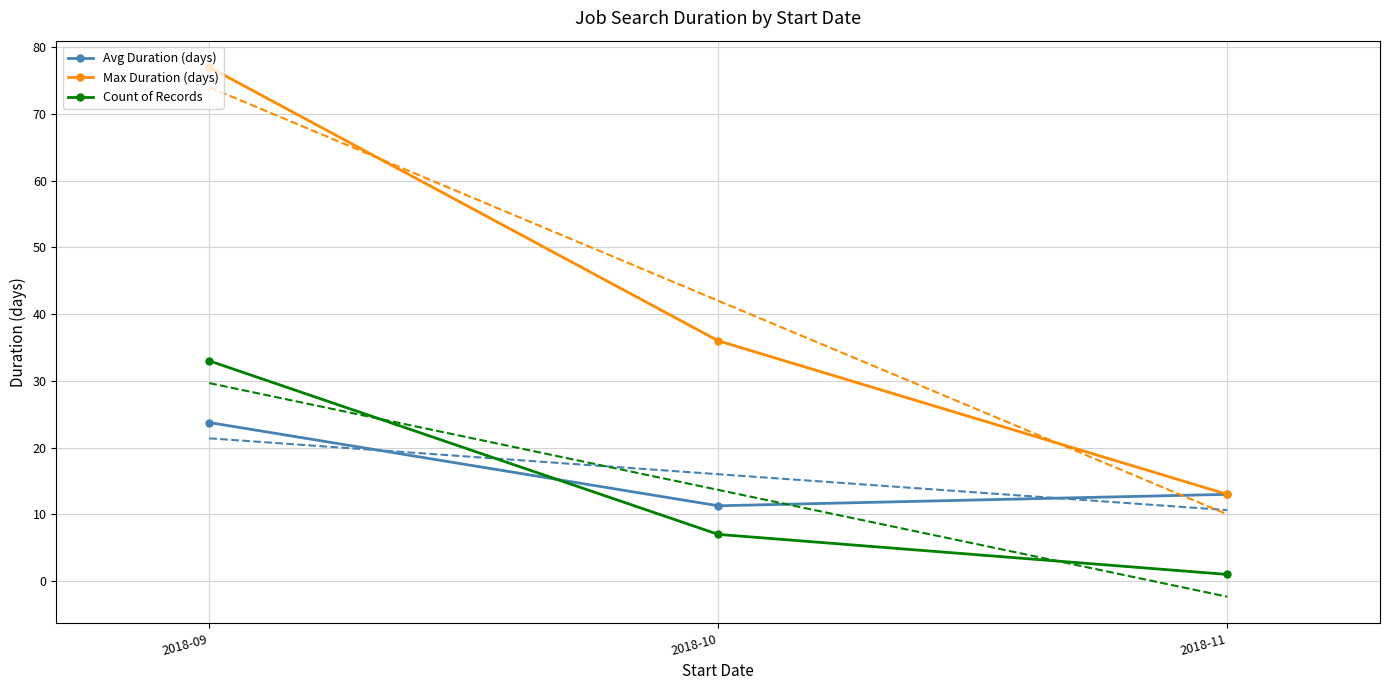

Count the Max Duration (days) values in the range 13 to 77.

3